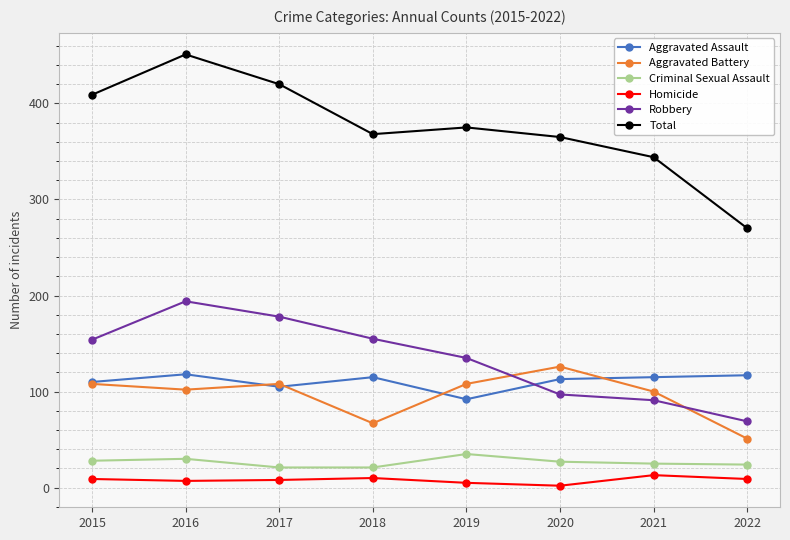

How many values in the Aggravated Battery series are below 108?

4